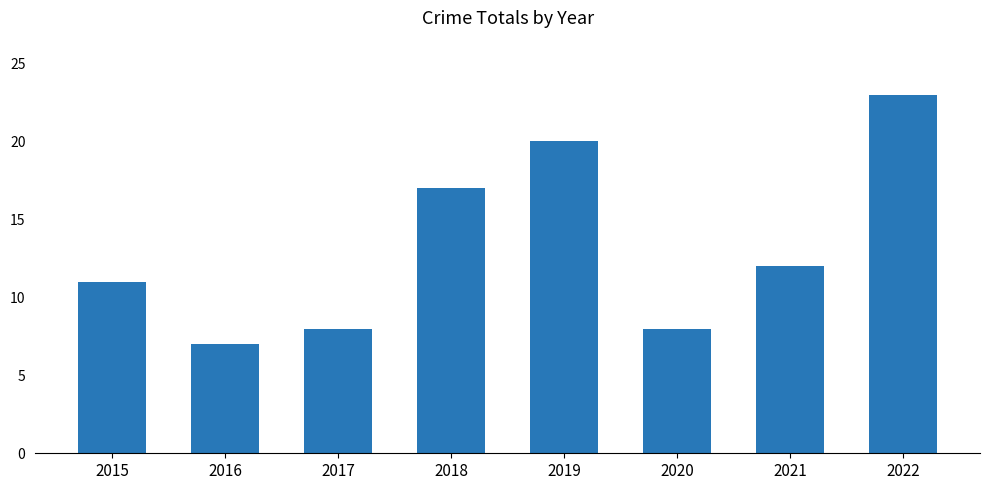

What is the value of the 4th bar from the left?

17